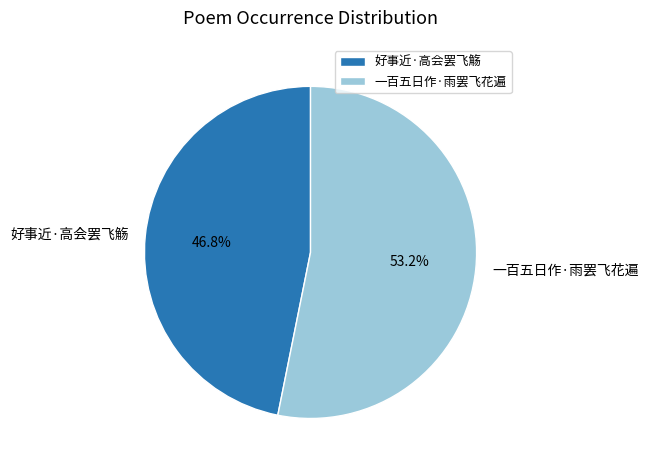

Between 一百五日作·雨罢飞花遍 and 好事近·高会罢飞觞, which is larger?

一百五日作·雨罢飞花遍